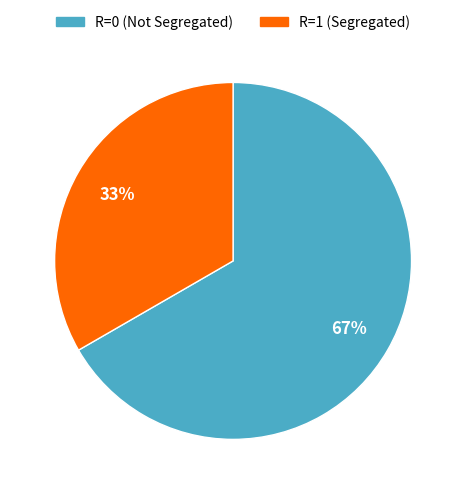

Approximately how many times larger is the value at R=0 (Not Segregated) compared to R=1 (Segregated)?

2.0